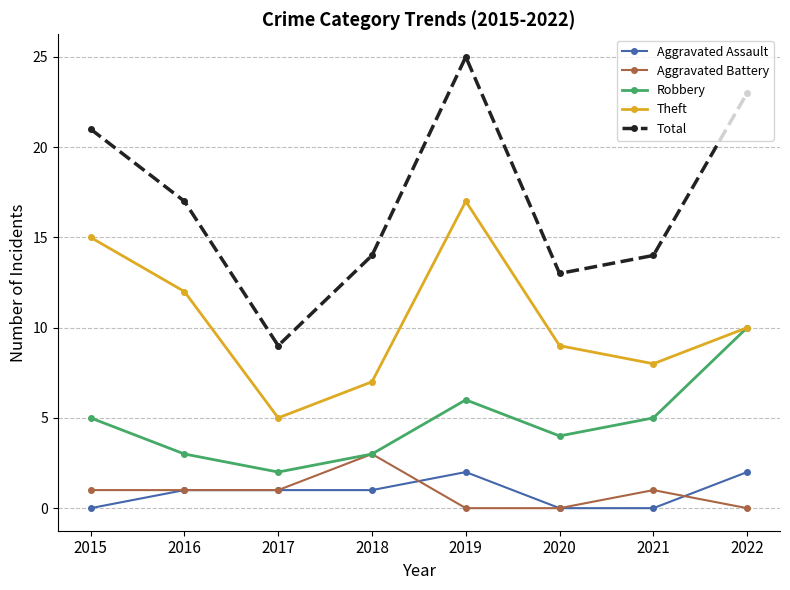

What is the difference between the maximum and minimum values in the Aggravated Assault series?

2